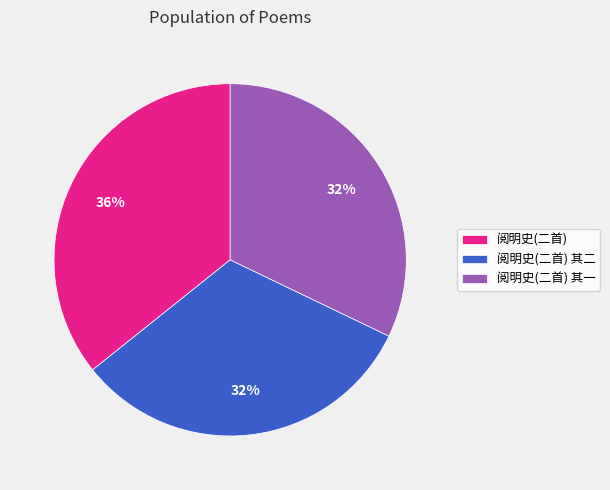

Approximately how many times larger is the value at 阅明史(二首) 其一 compared to 阅明史(二首)?

0.9